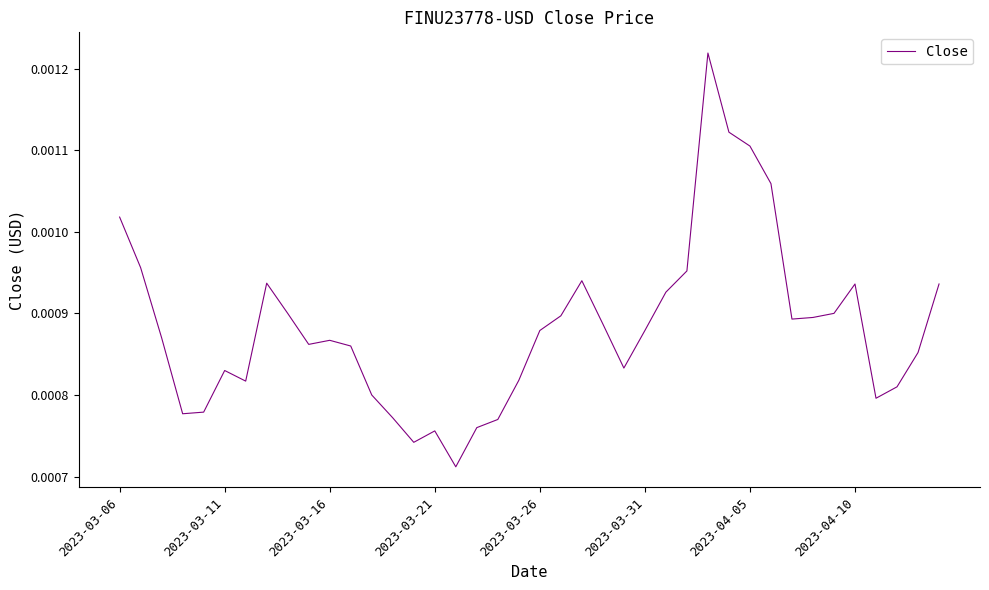

Does the chart have visible grid lines?

No